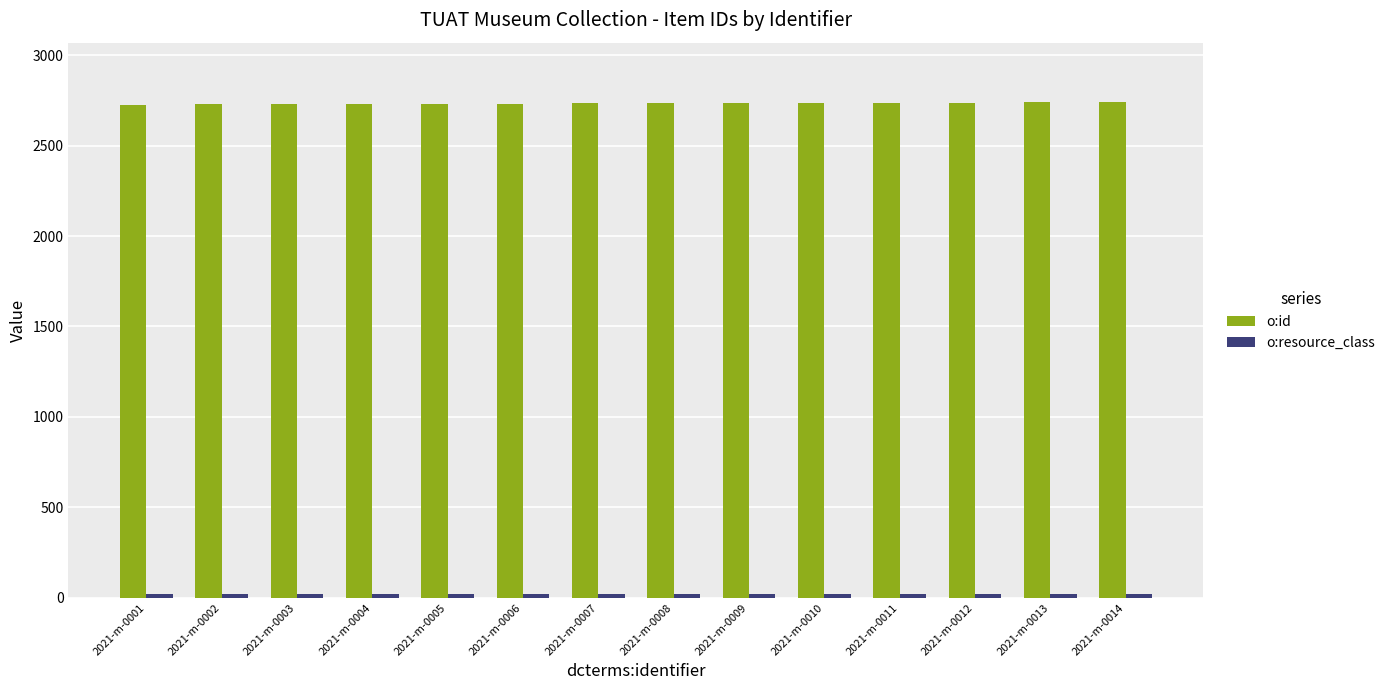

At how many categories does at least one series exceed 1018?

14